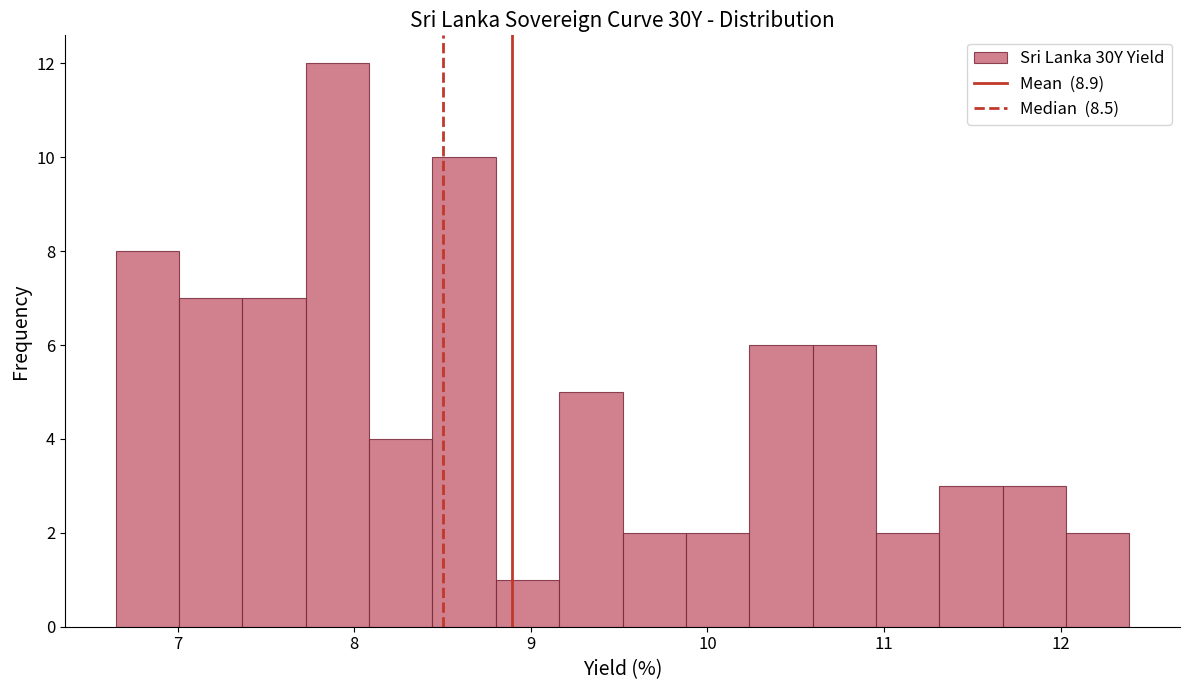

Around what value on the x-axis is the tallest bar? Give the approximate position of its centre, as read against the axis.

7.9